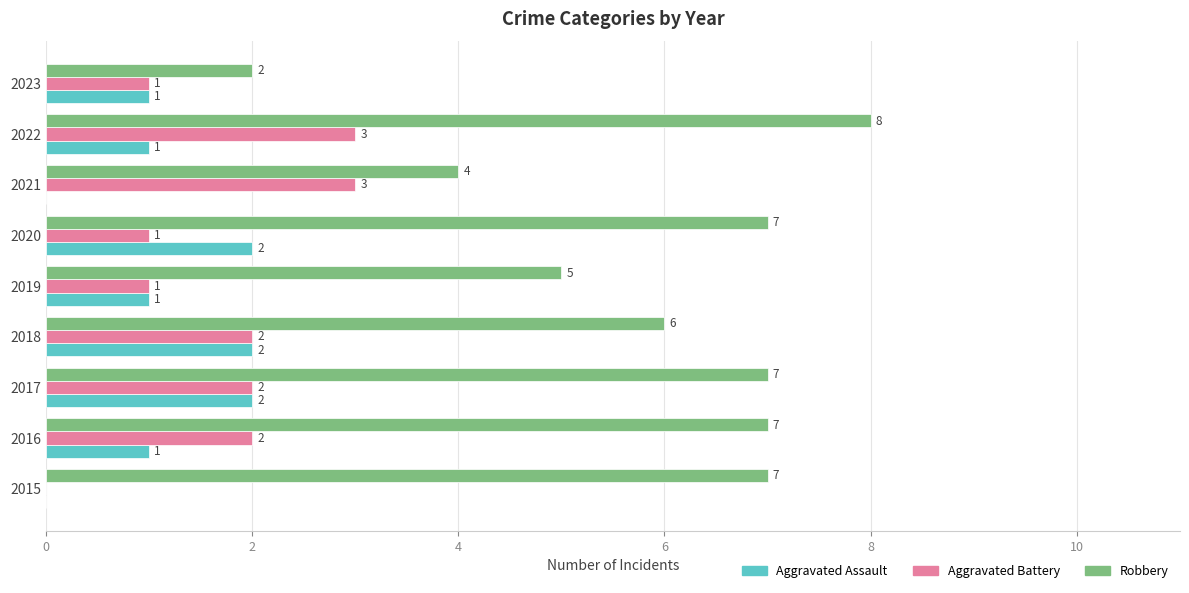

At which label does Robbery reach its peak?

2022